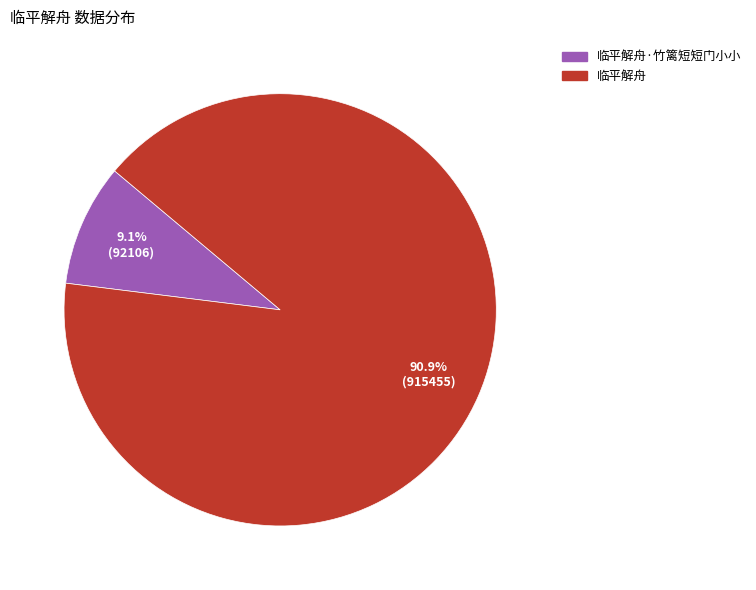

Is there a majority slice in this chart?

Yes